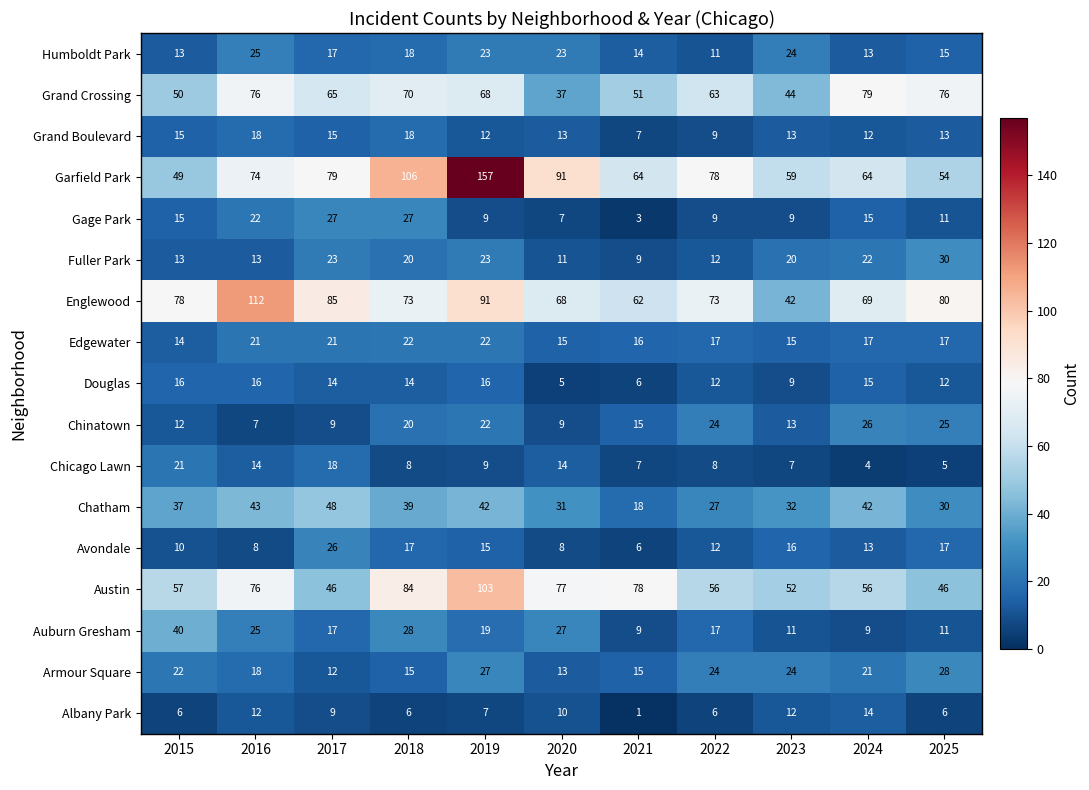

How many distinct data groups are displayed?

17